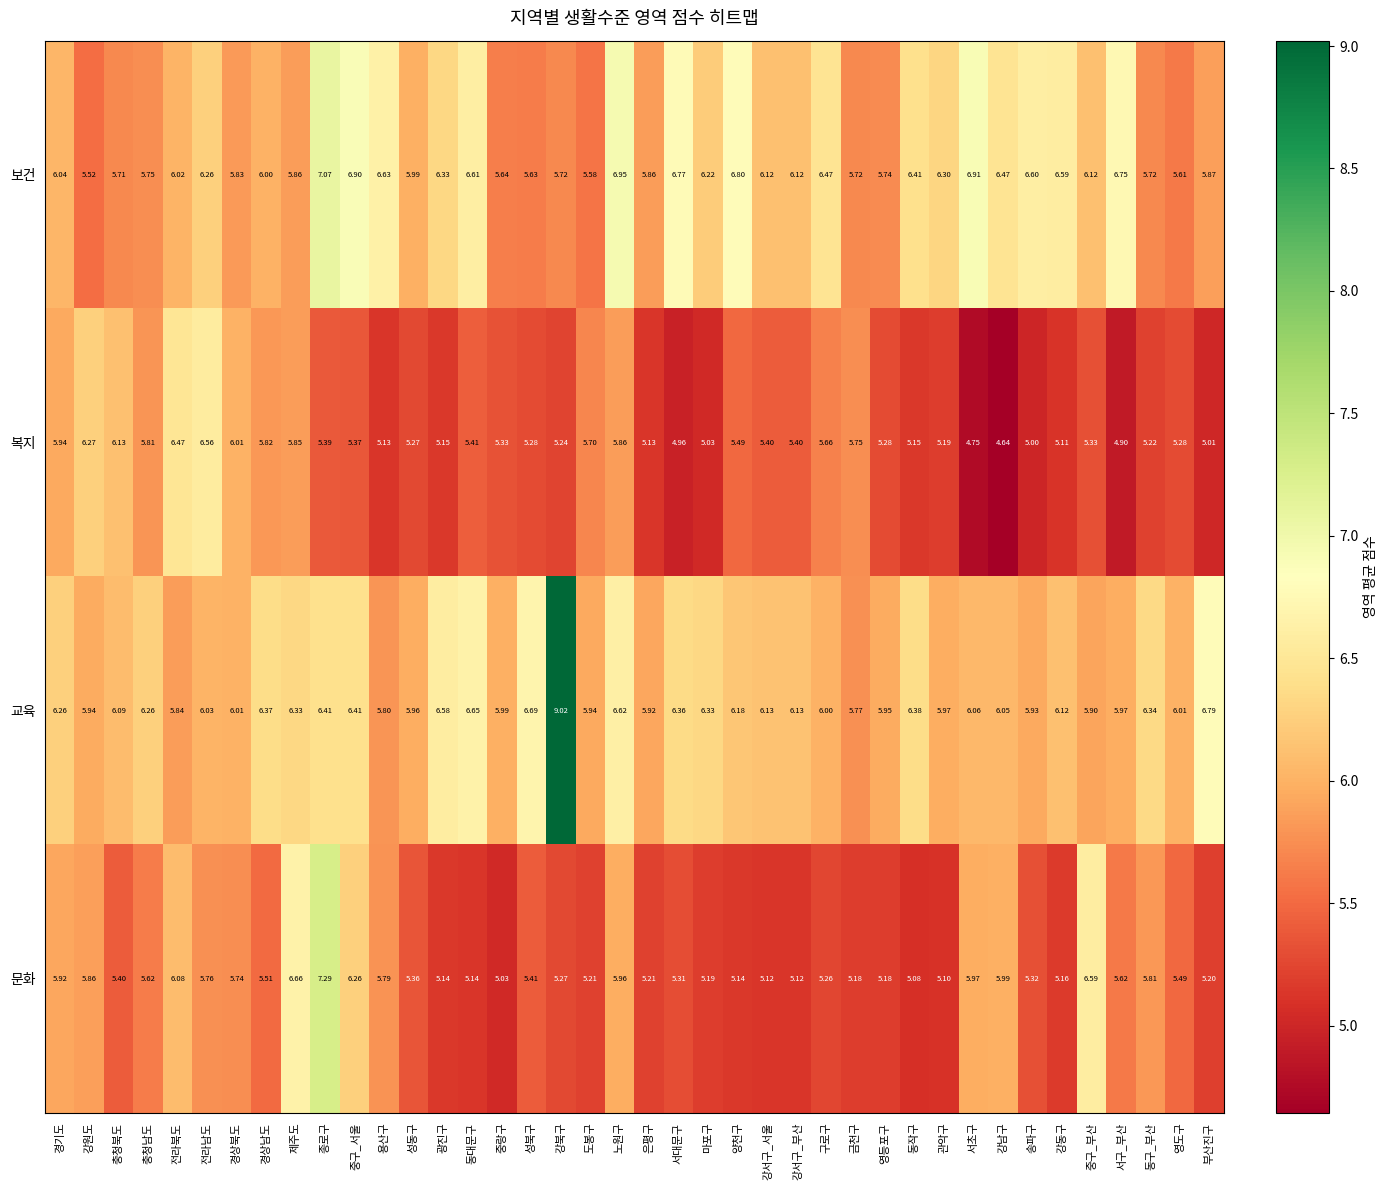

Which category has the lowest value across all series?

강남구